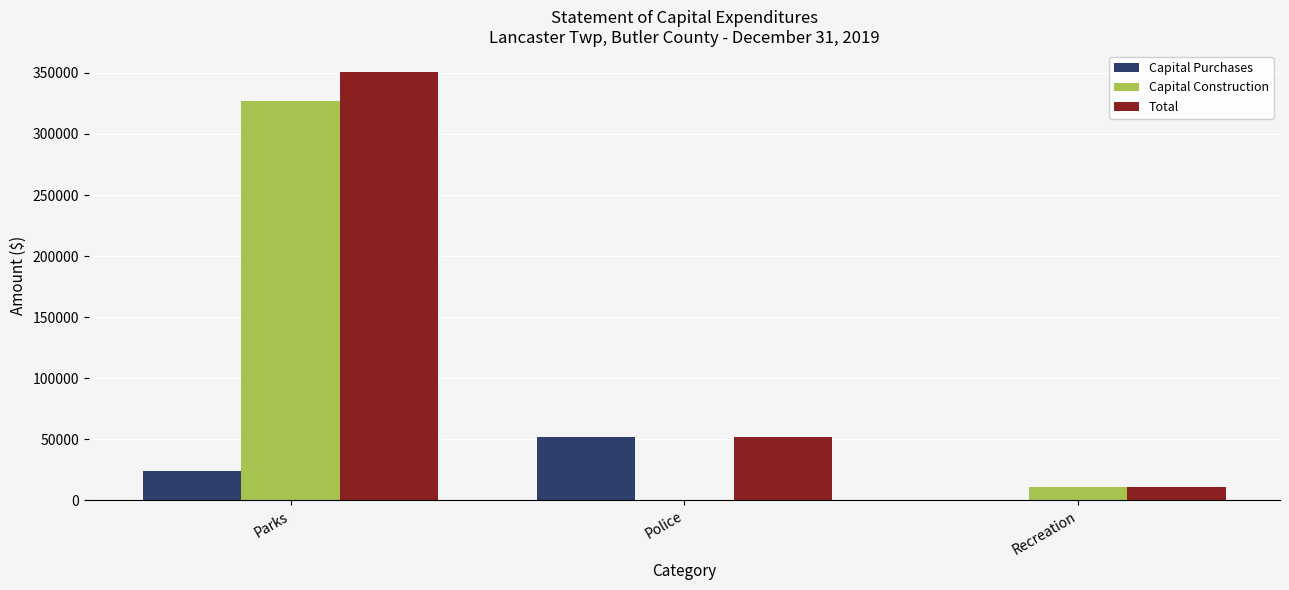

Which series changed the most between Police and Recreation?

Capital Purchases